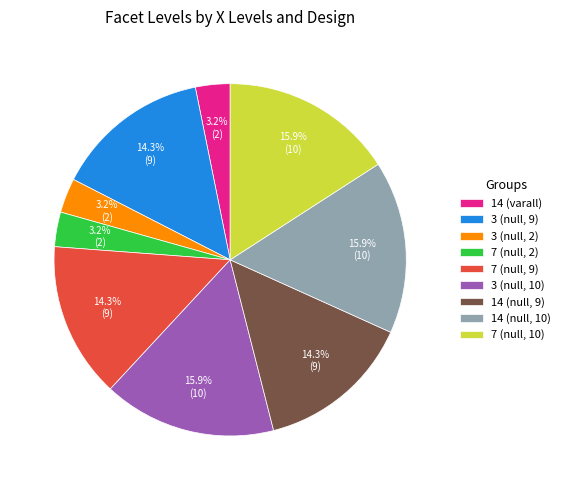

To the nearest percent, what is the difference between the 7 (null, 9) and 14 (varall) slice percentages?

11%